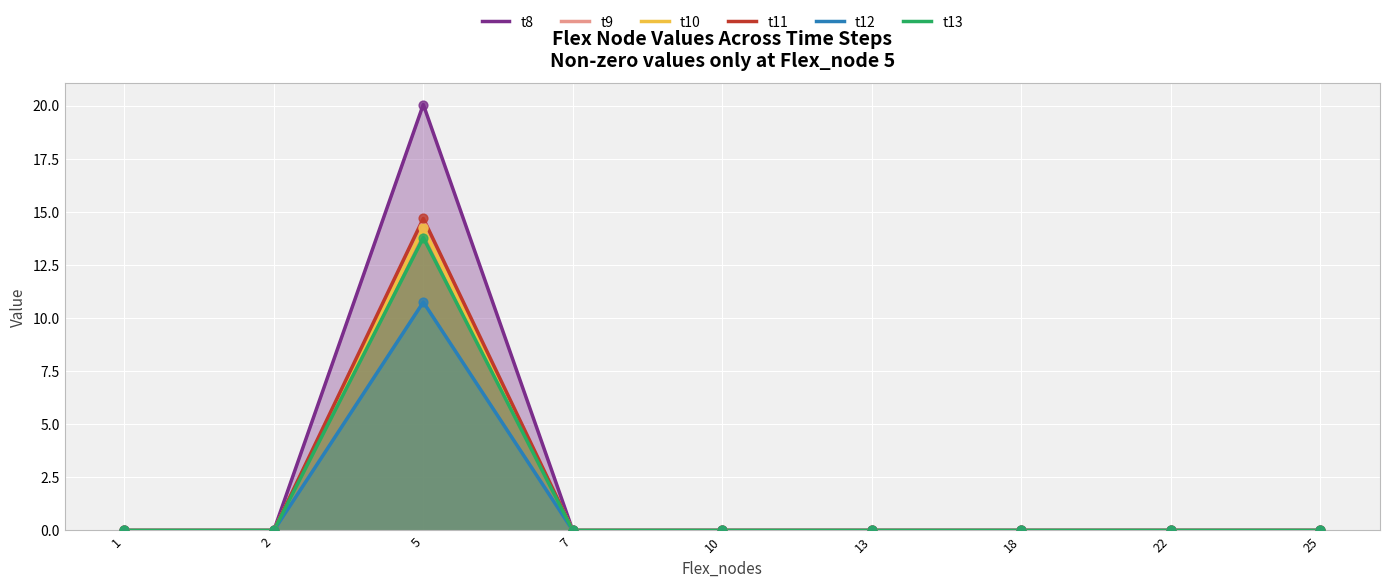

At which category is the sum across all series the highest?

5